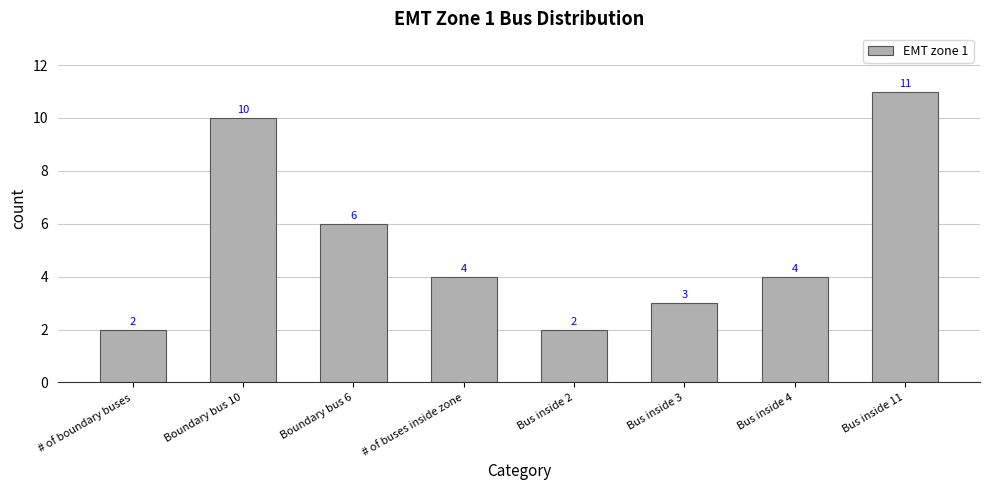

What is the label of the 7th bar from the right?

Boundary bus 10